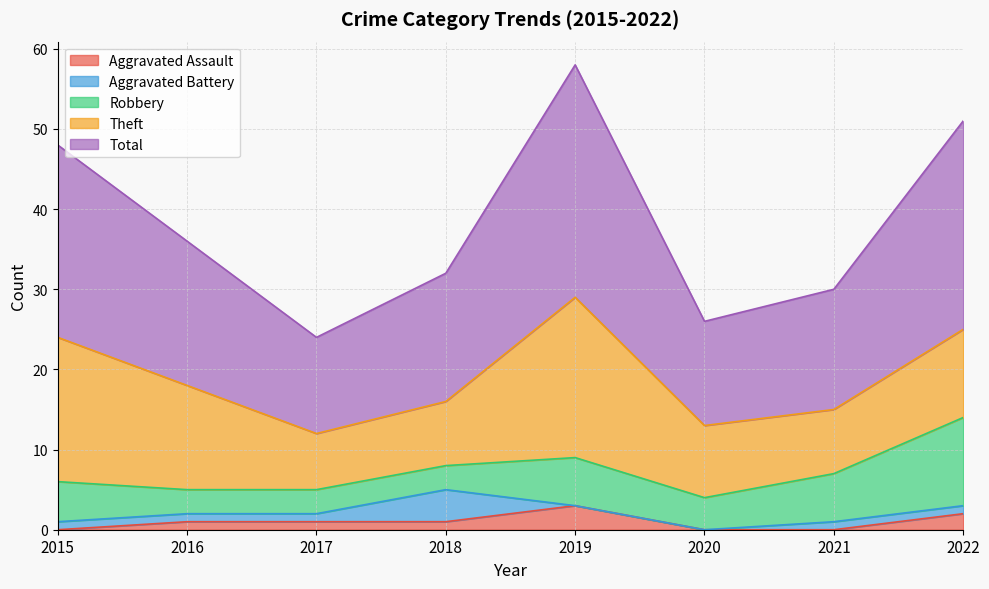

What is the value of the Theft point at the 1st from the left?

18